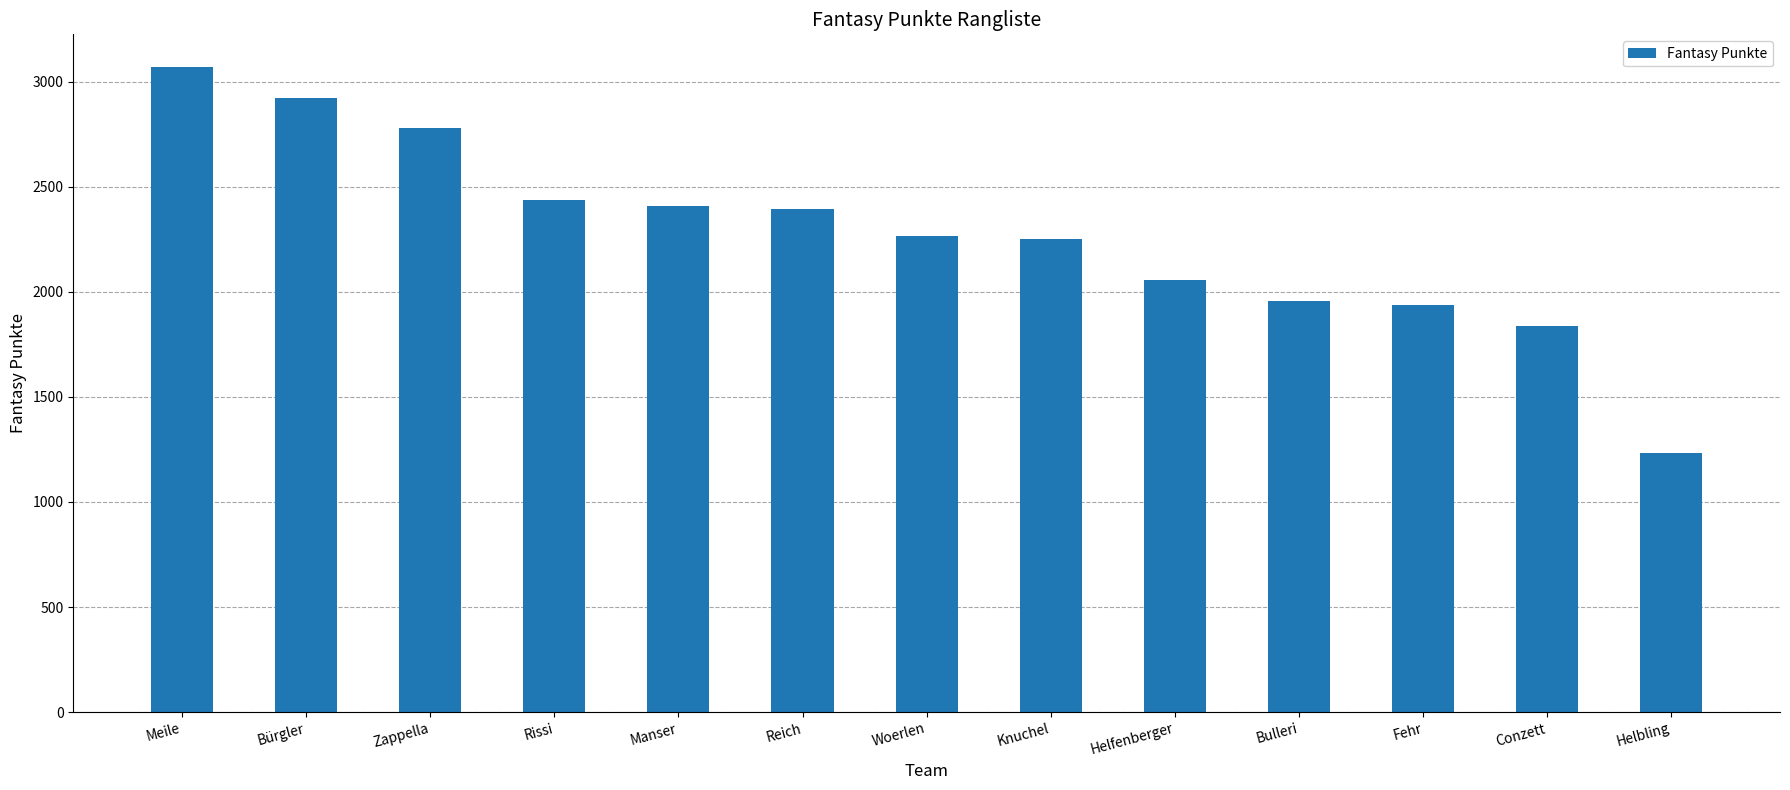

The chart shows a value of 1837 at Conzett. True or false?

True